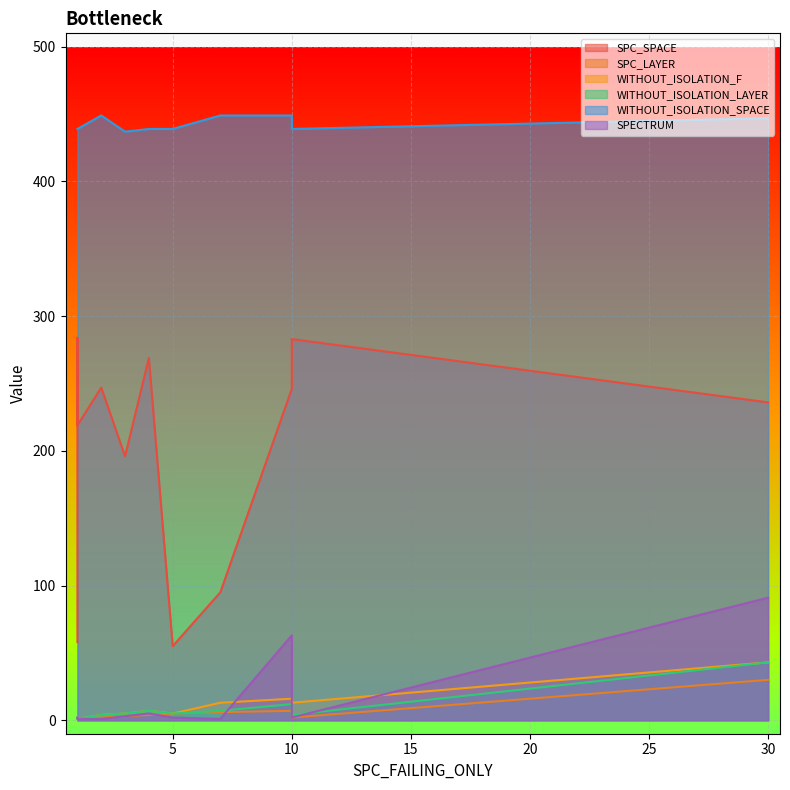

What is the highest value of the SPC_LAYER series?

30